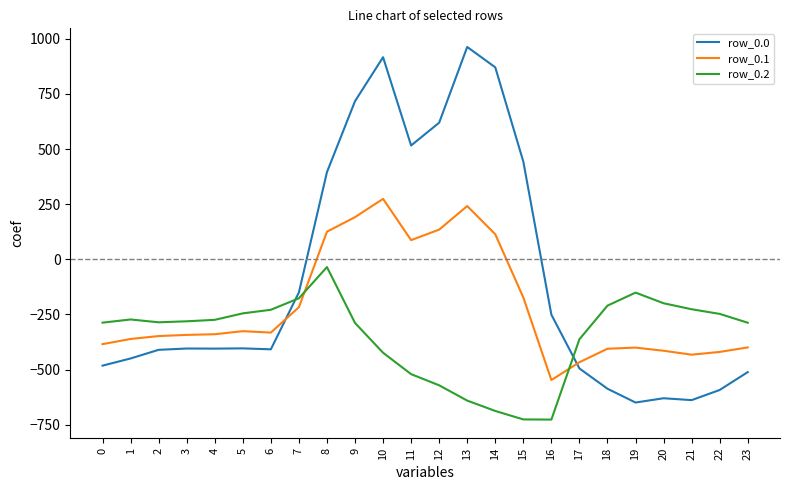

Where is row_0.1 nearest to the value -136?

15